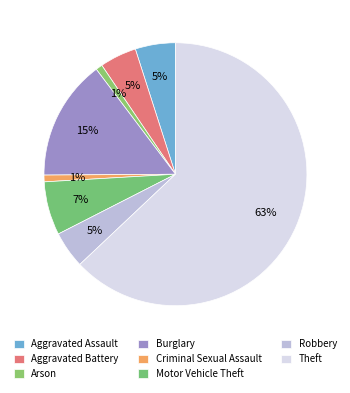

How many slices are in this pie chart?

8